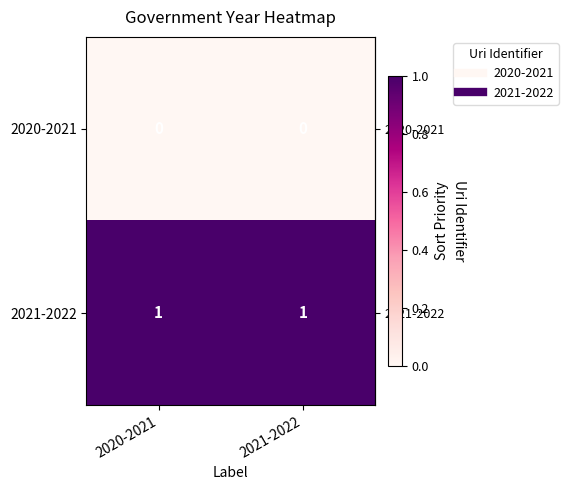

What is the spread (max minus min) of values at 2020-2021?

1